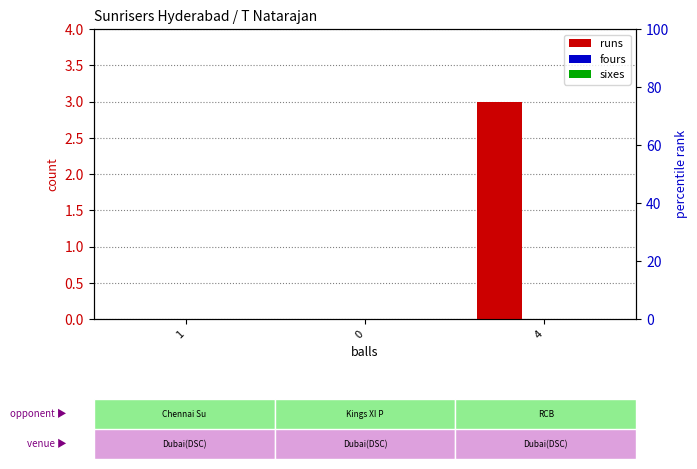

How many groups of bars are there?

3